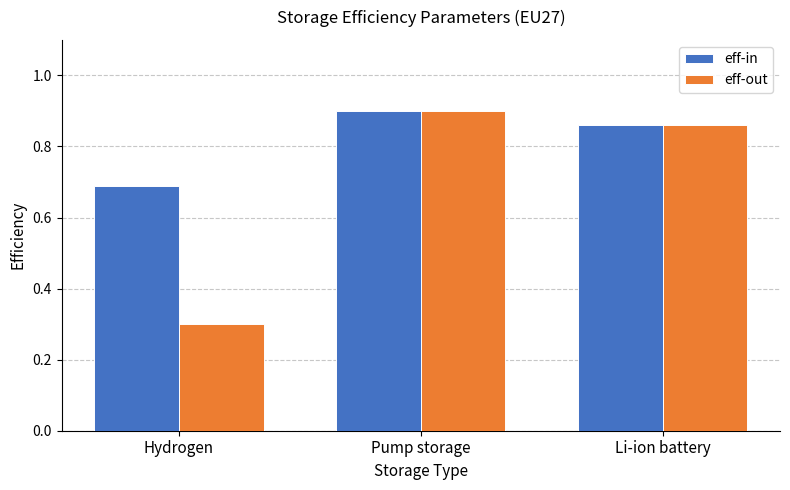

Between Hydrogen and Pump storage, which series saw the biggest shift?

eff-out